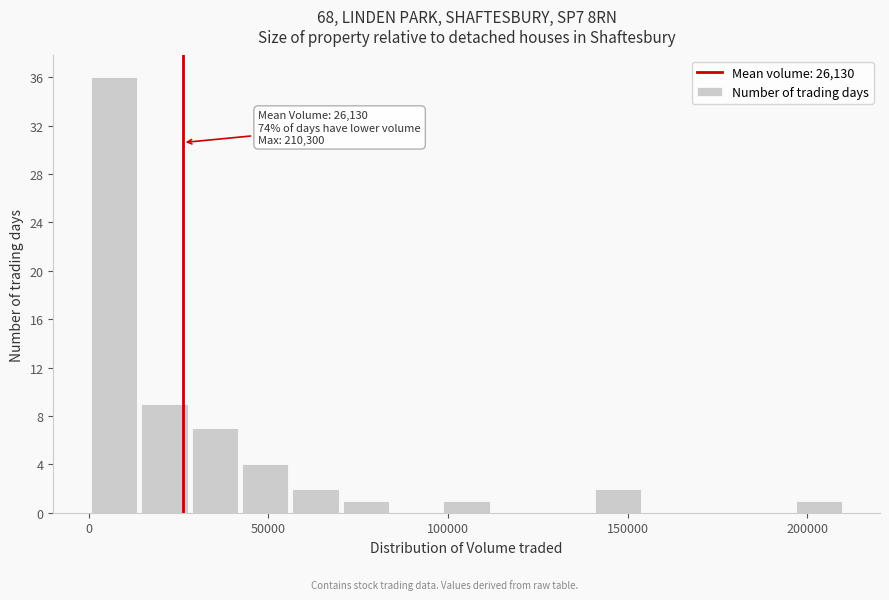

Around what value on the x-axis is the tallest bar? Give the approximate position of its centre, as read against the axis.

5000